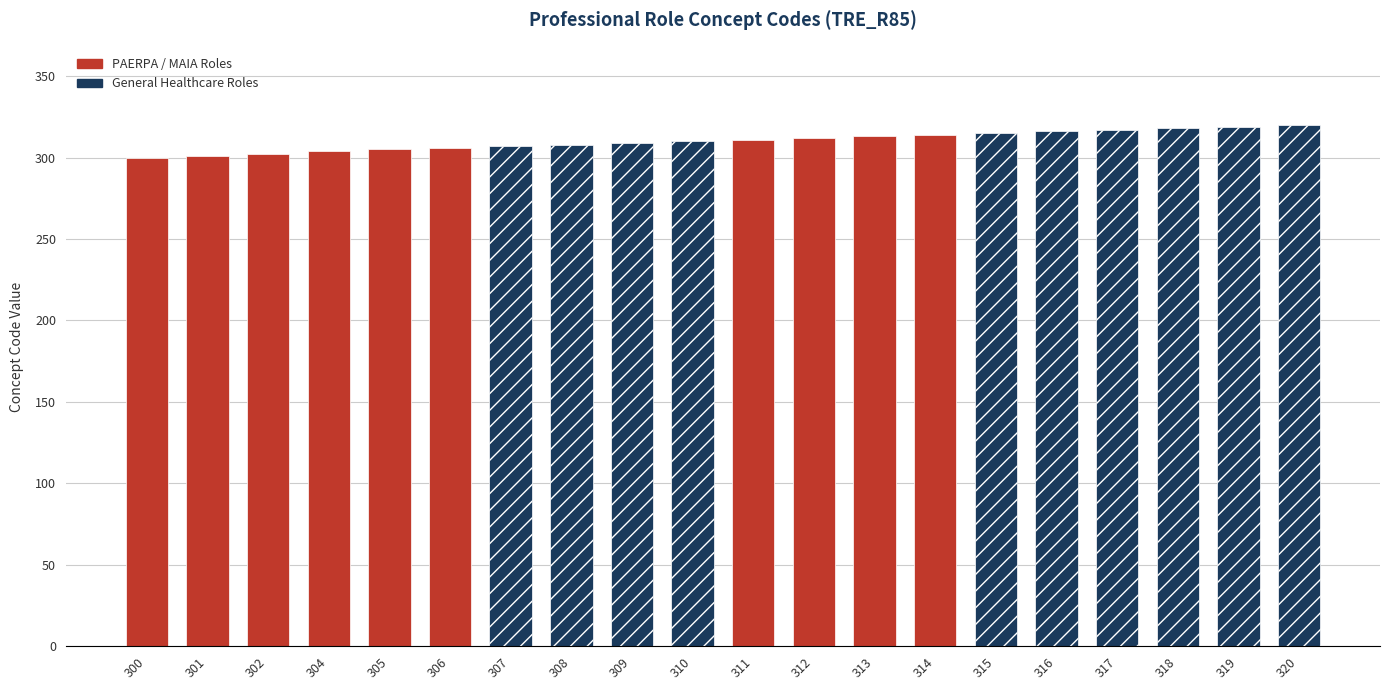

Rank the categories by value from lowest to highest.

300, 301, 302, 304, 305, 306, 307, 308, 309, 310, 311, 312, 313, 314, 315, 316, 317, 318, 319, 320